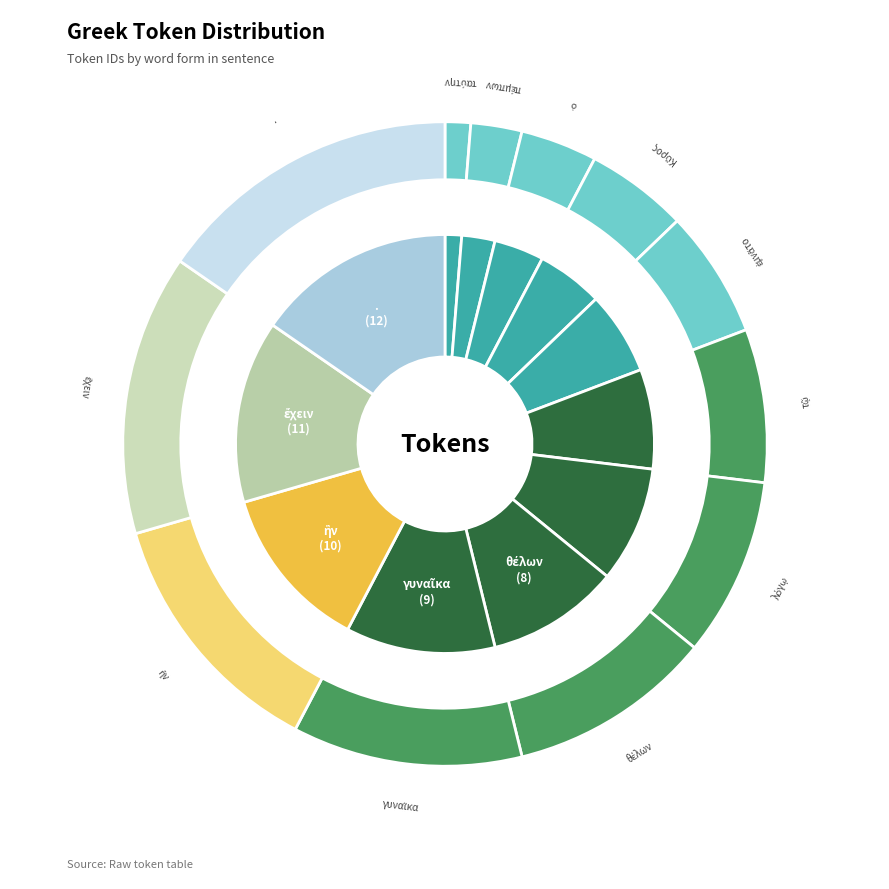

Which category has the smallest portion of the pie?

ταύτην